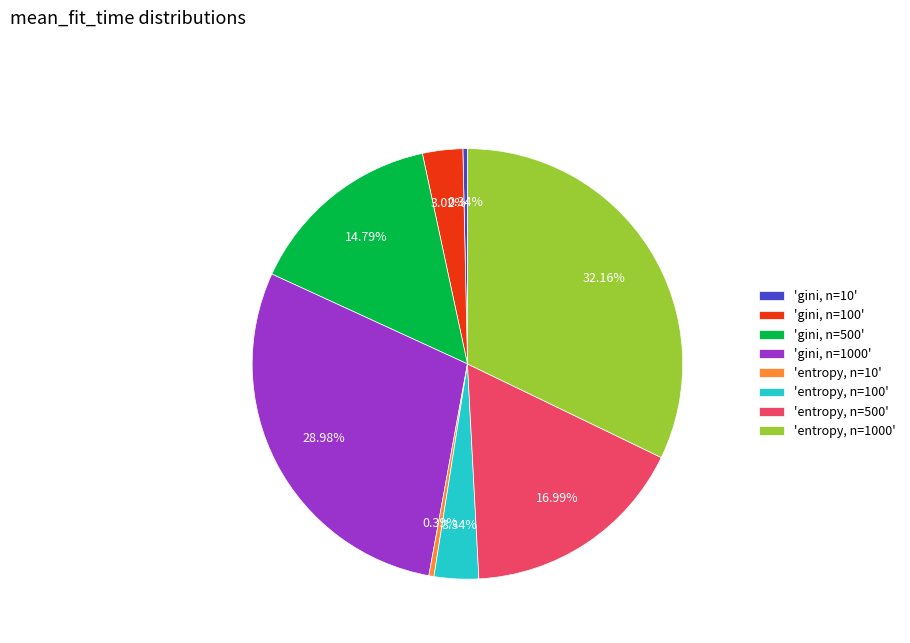

Does 'entropy, n=100' represent more than half of the total?

No